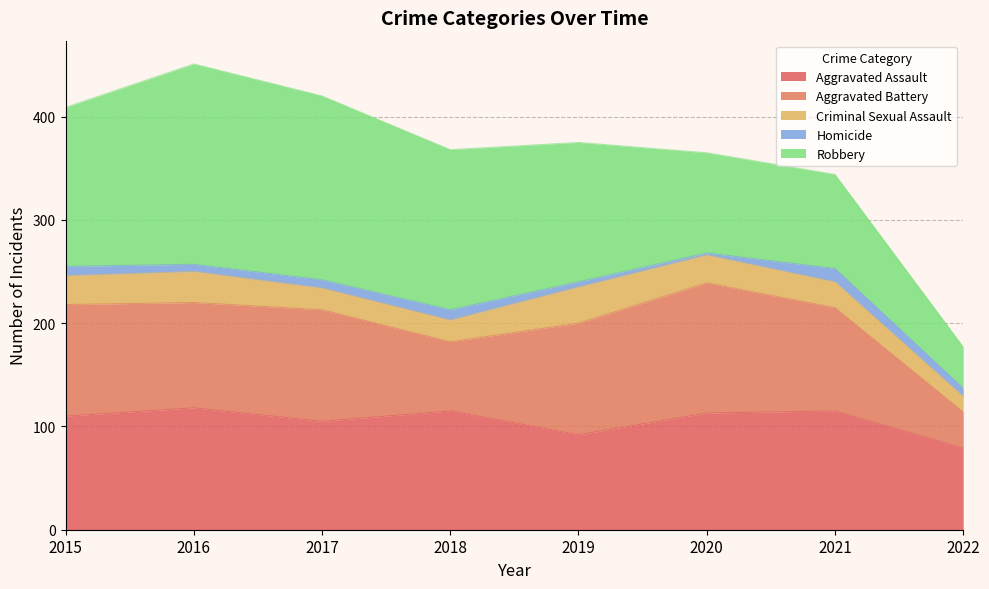

Read the Robbery value at 2015, to the nearest 10.

150